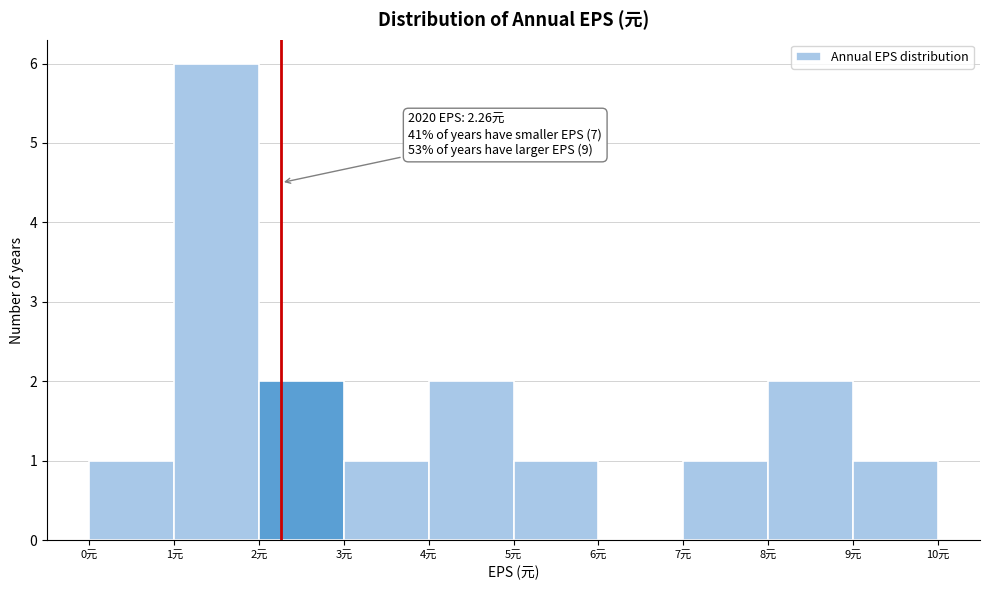

Over which range of the x-axis is the bar tallest?

1 to 2